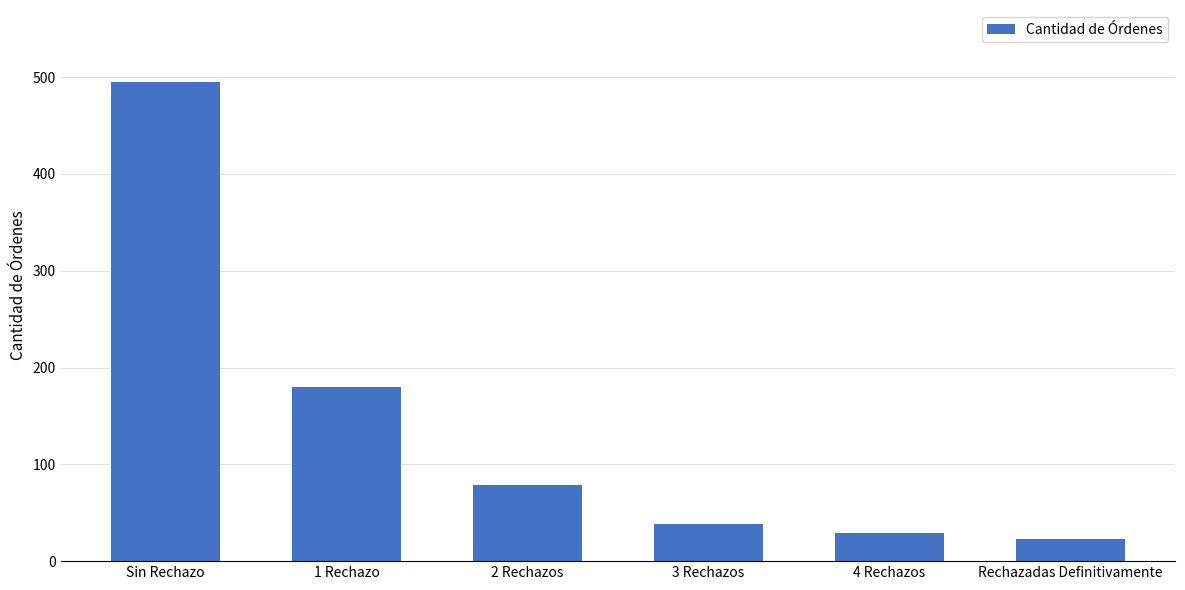

Read the value at 1 Rechazo.

180